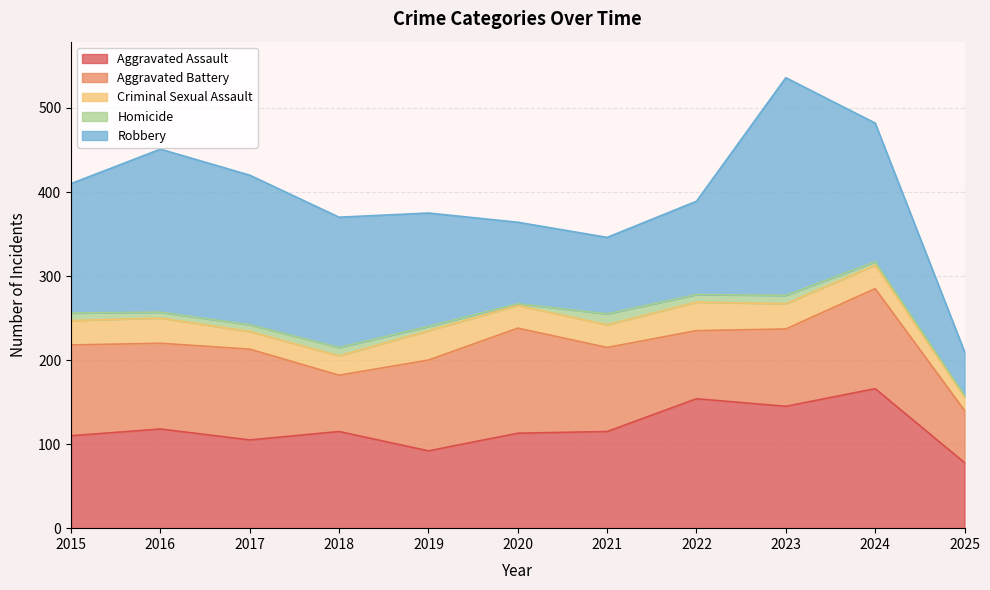

How many values in the Homicide series are below 8?

5